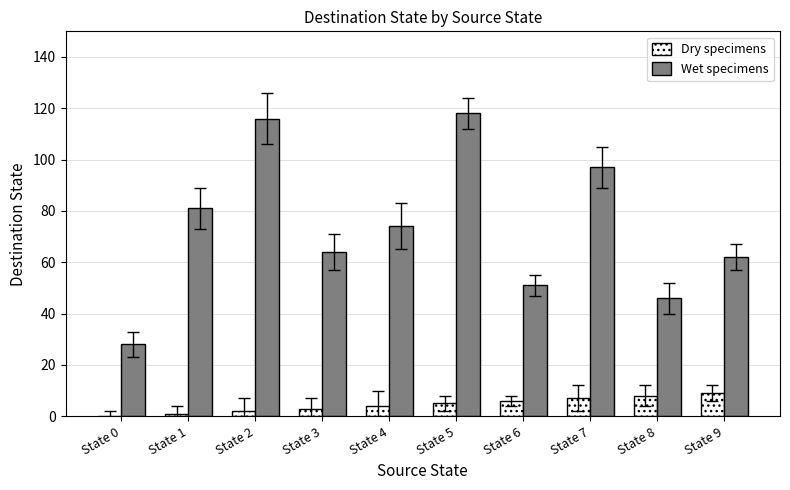

What is the maximum value shown in the chart?

118